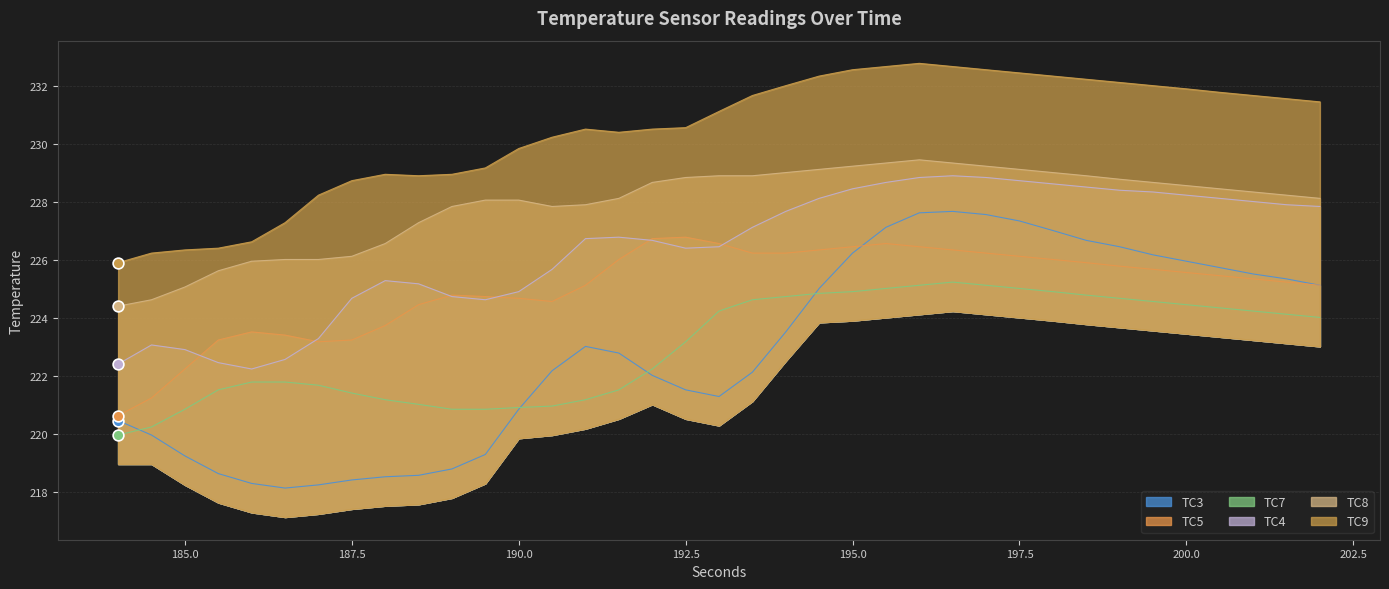

Which series has the largest Y range (max minus min)?

TC3